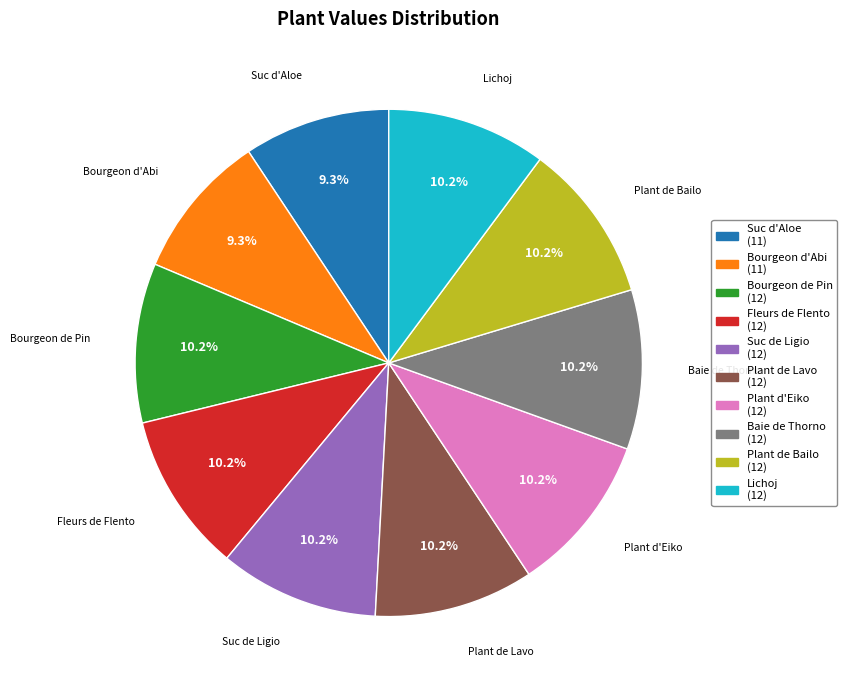

Is there any slice that represents more than half of the pie?

No